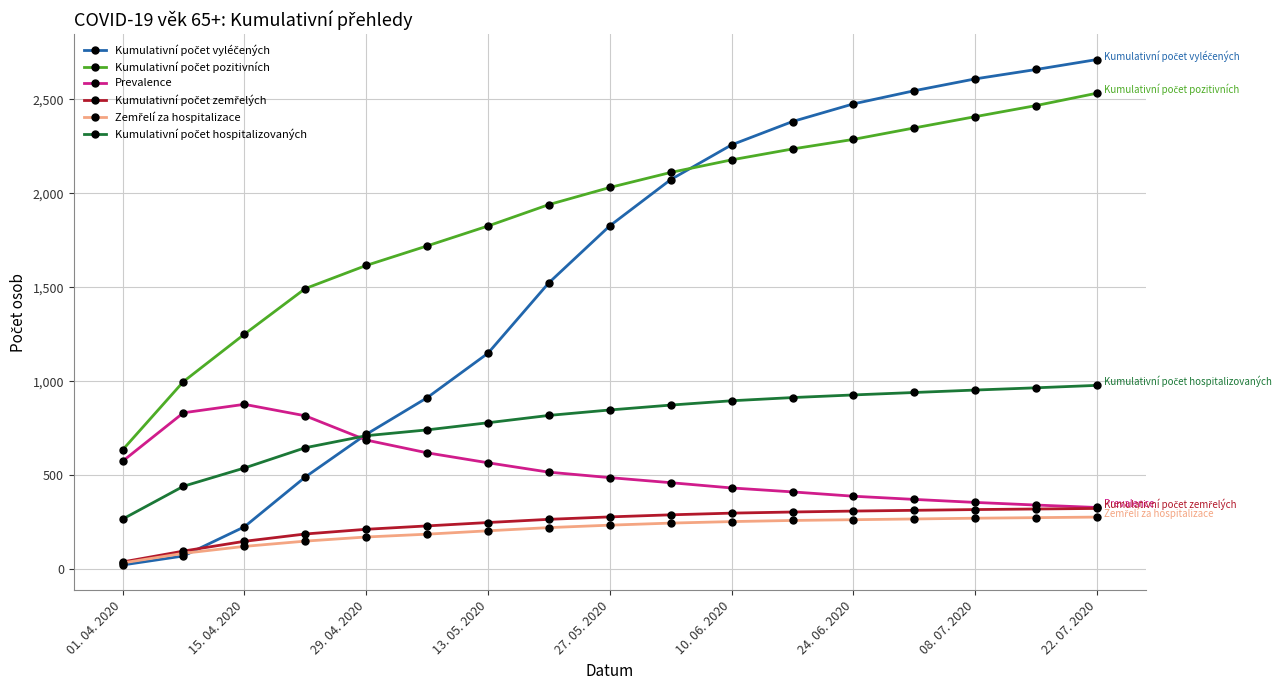

What is the maximum value shown in the chart?

2712